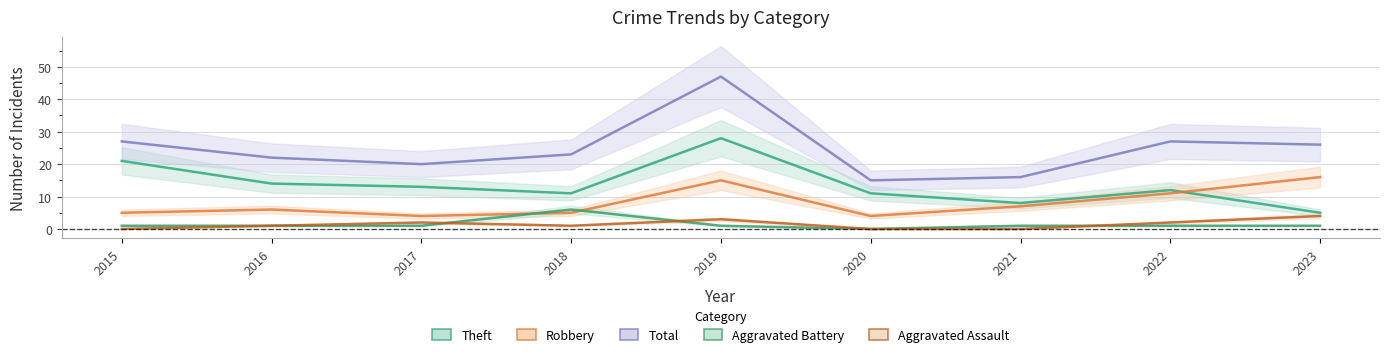

What are all the series names shown in the legend?

Aggravated Assault, Aggravated Battery, Robbery, Theft, Total